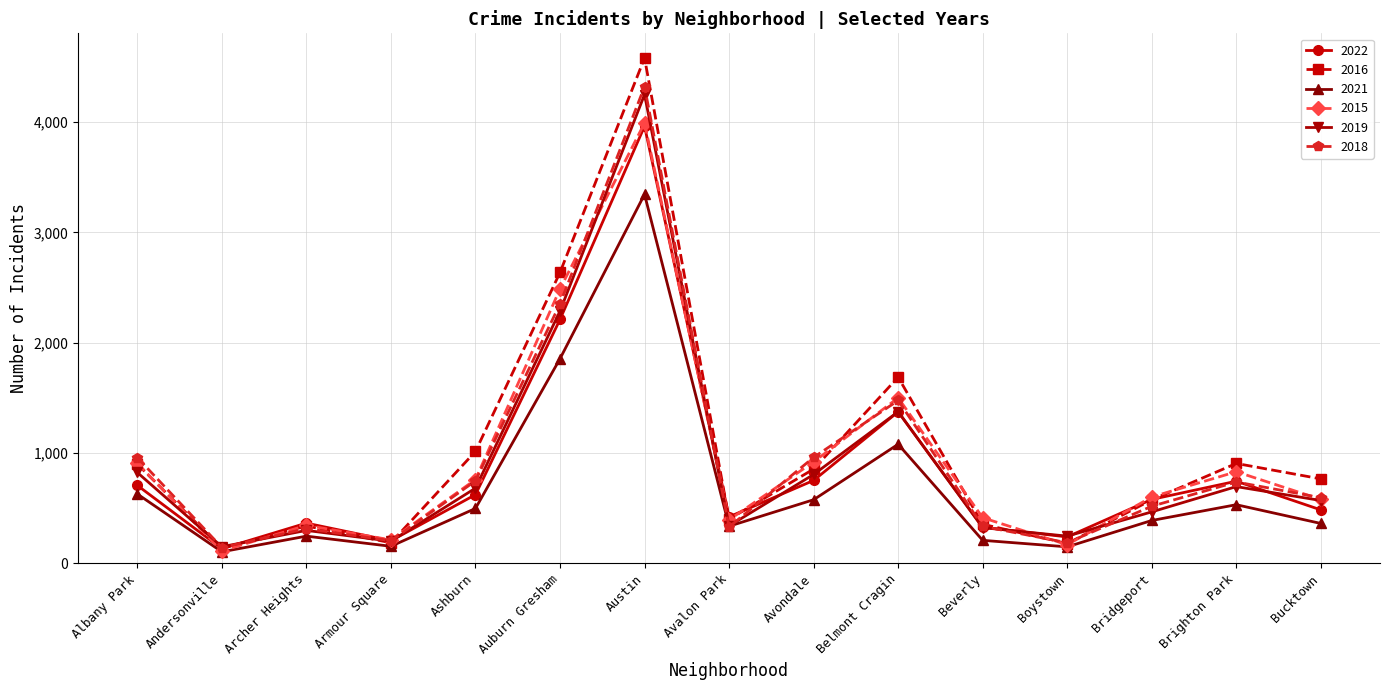

At how many categories does at least one series exceed 2842?

1